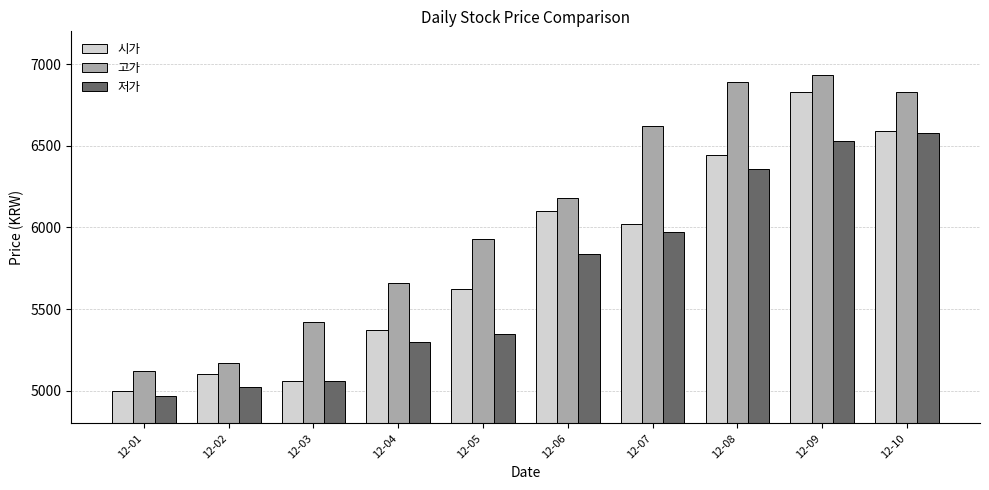

Reading left to right, list all the values displayed in this chart.

시가: 5000	5100	5060	5370	5620	6100	6020	6440	6830	6590
고가: 5120	5170	5420	5660	5930	6180	6620	6890	6930	6830
저가: 4970	5020	5060	5300	5350	5840	5970	6360	6530	6580